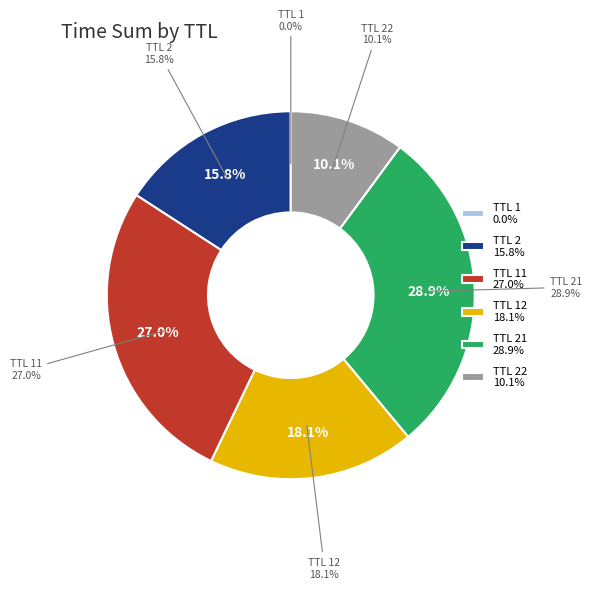

Do 5 and 11 together represent more than half of the pie?

No